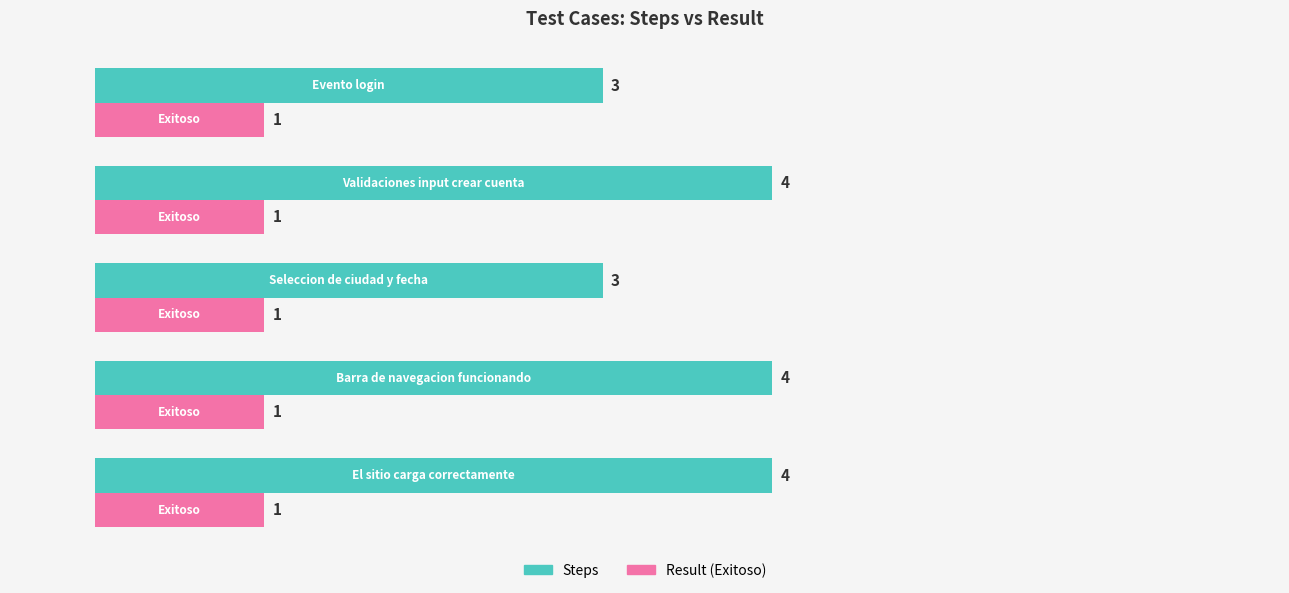

List the series in order of their peak value, lowest first.

Result (Exitoso), Steps